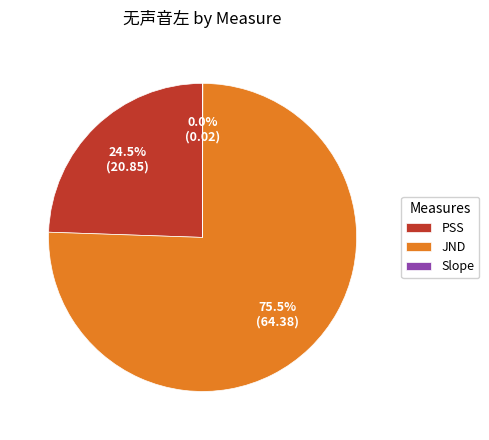

How much of the chart is everything except JND?

24.5%